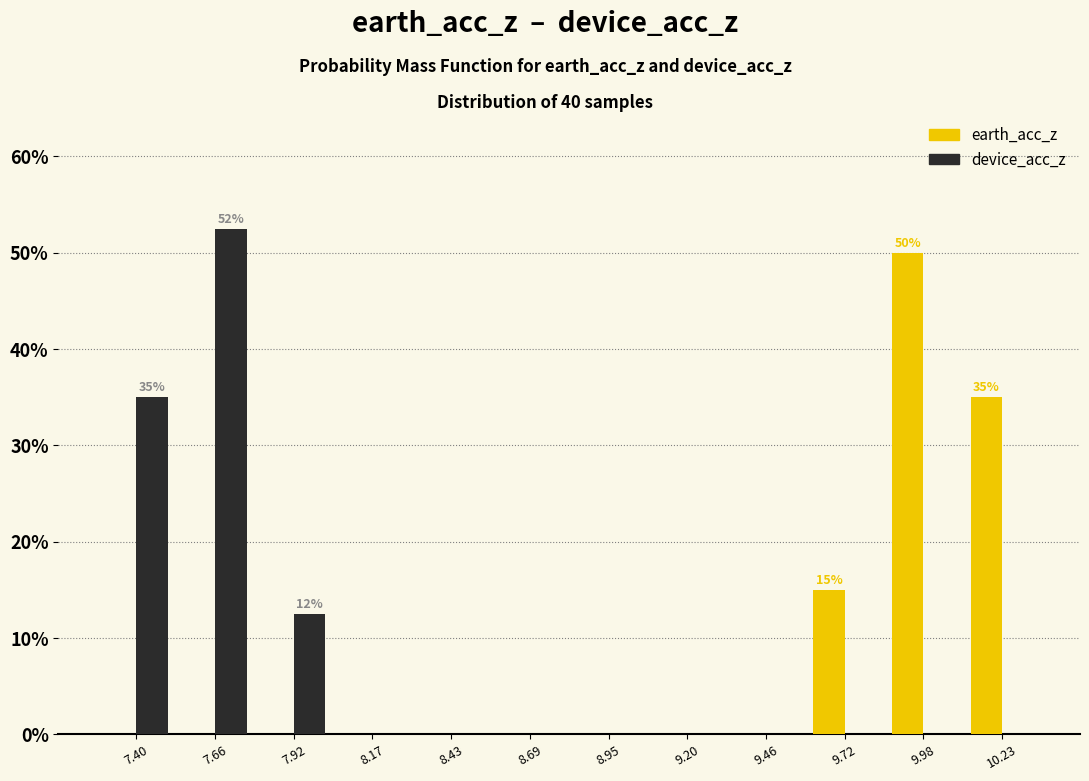

In the earth_acc_z series, which range on the x-axis has the tallest bar?

9.85 to 10.10